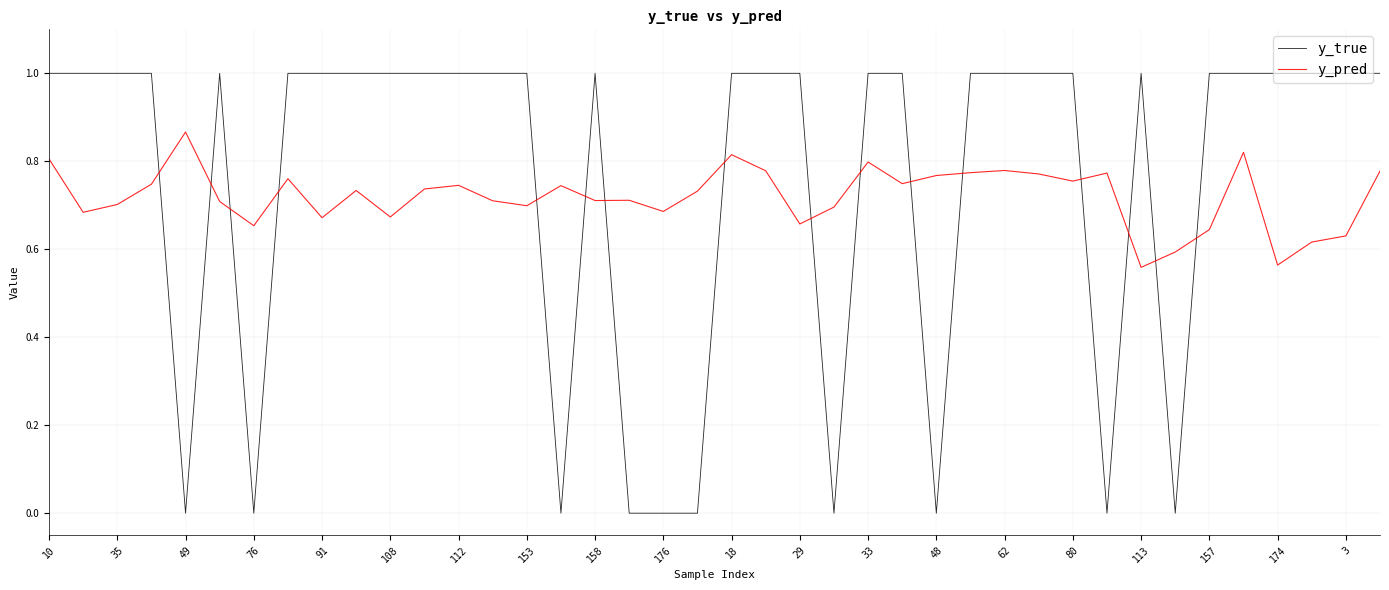

How many intersections are there between y_true and y_pred?

16